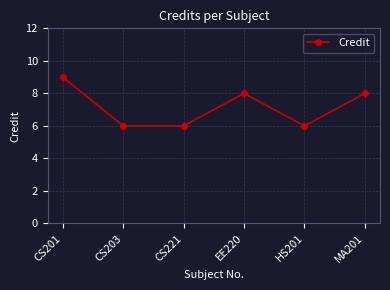

What is the label of the 2nd point from the left?

CS203